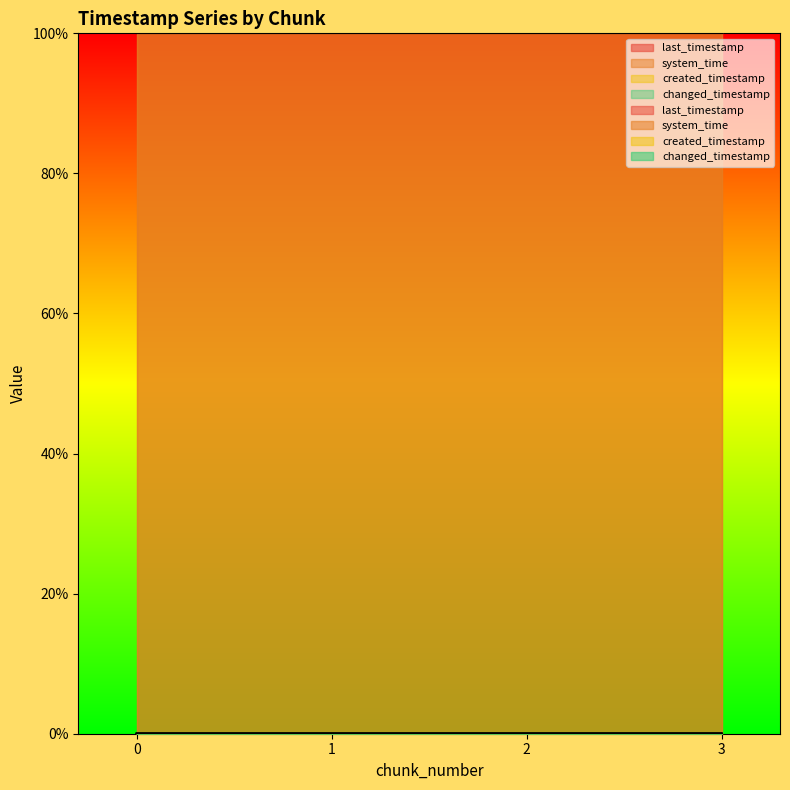

Does the chart have visible grid lines?

No